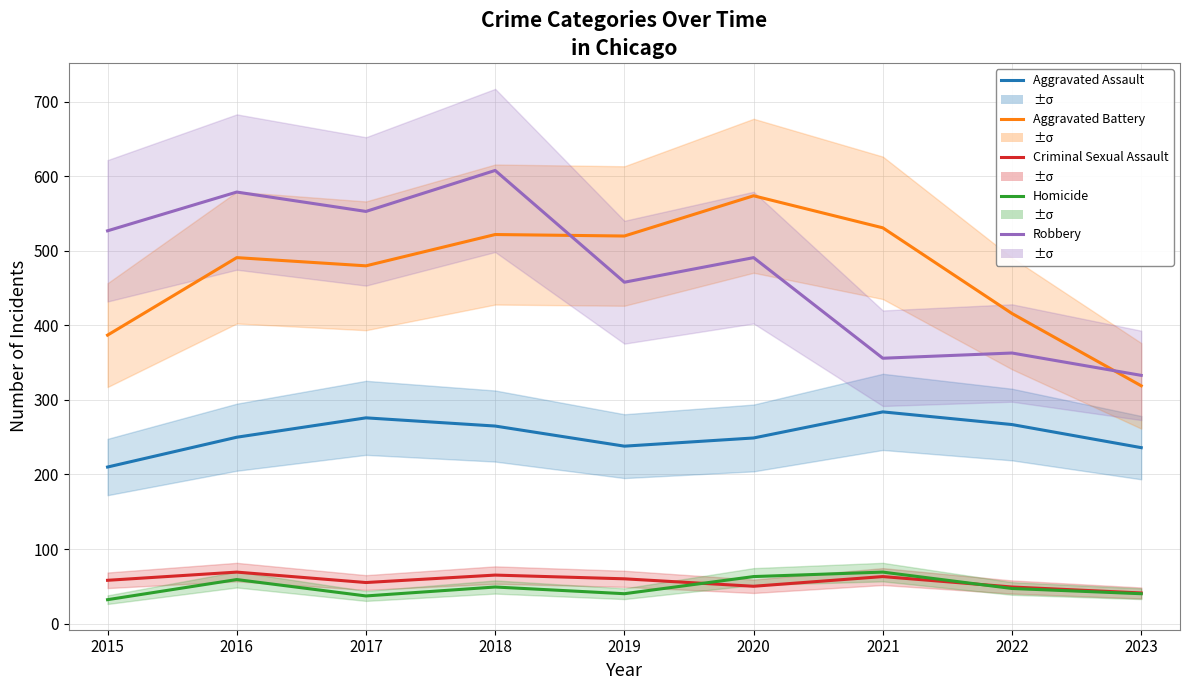

Reading right to left, what are all the values shown in this chart?

Aggravated Assault: 2023=236	2022=267	2021=284	2020=249	2019=238	2018=265	2017=276	2016=250	2015=210
Aggravated Battery: 2023=319	2022=416	2021=531	2020=574	2019=520	2018=522	2017=480	2016=491	2015=387
Criminal Sexual Assault: 2023=41	2022=49	2021=63	2020=50	2019=60	2018=65	2017=55	2016=69	2015=58
Homicide: 2023=40	2022=47	2021=69	2020=63	2019=40	2018=49	2017=37	2016=59	2015=32
Robbery: 2023=333	2022=363	2021=356	2020=491	2019=458	2018=608	2017=553	2016=579	2015=527